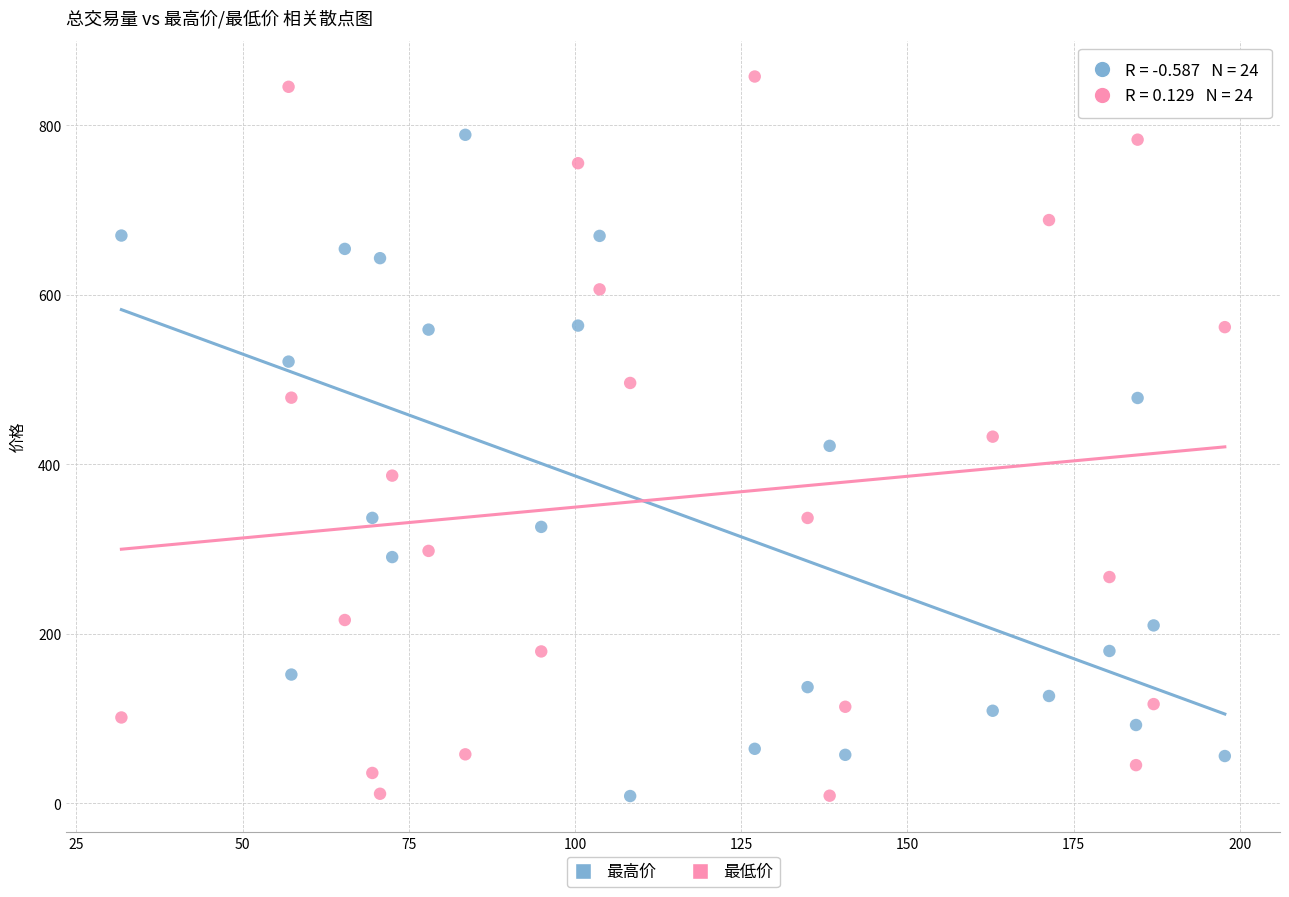

Which series has the widest spread of Y values?

最低价